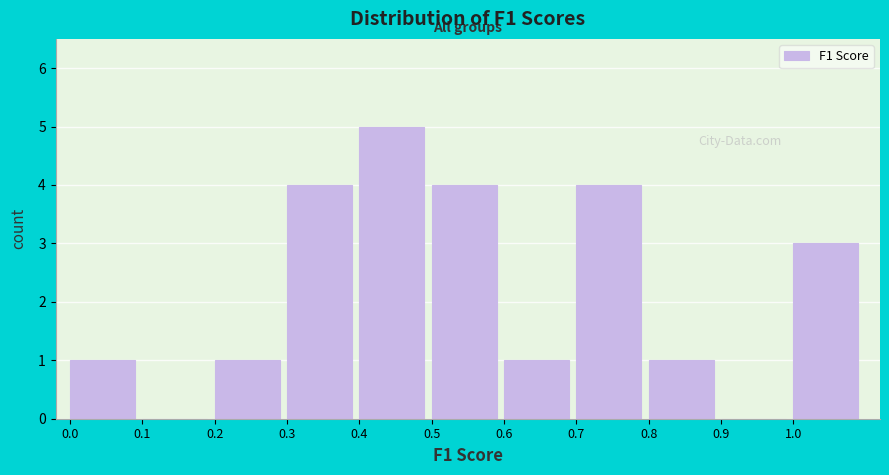

Reading left to right, list every bar in this chart as the range it spans on the x-axis followed by its height. The values are not printed on the chart, so give them approximately, as read against the axis.

0.0 to 0.1: 1
0.1 to 0.2: 0
0.2 to 0.3: 1
0.3 to 0.4: 4
0.4 to 0.5: 5
0.5 to 0.6: 4
0.6 to 0.7: 1
0.7 to 0.8: 4
0.8 to 0.9: 1
0.9 to 1.0: 0
1.0 to 1.1: 3